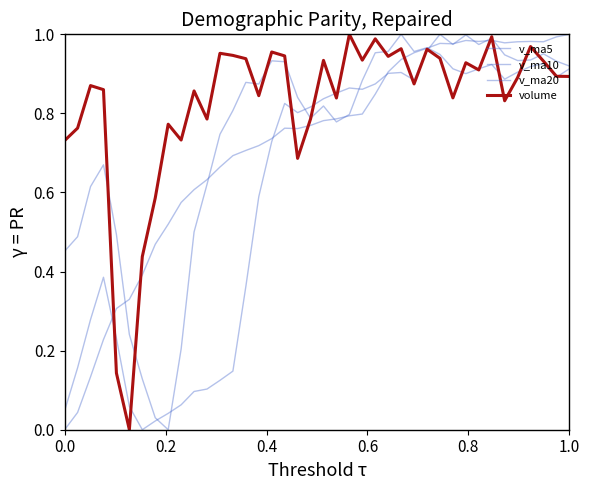

How many lines are shown in the chart?

4